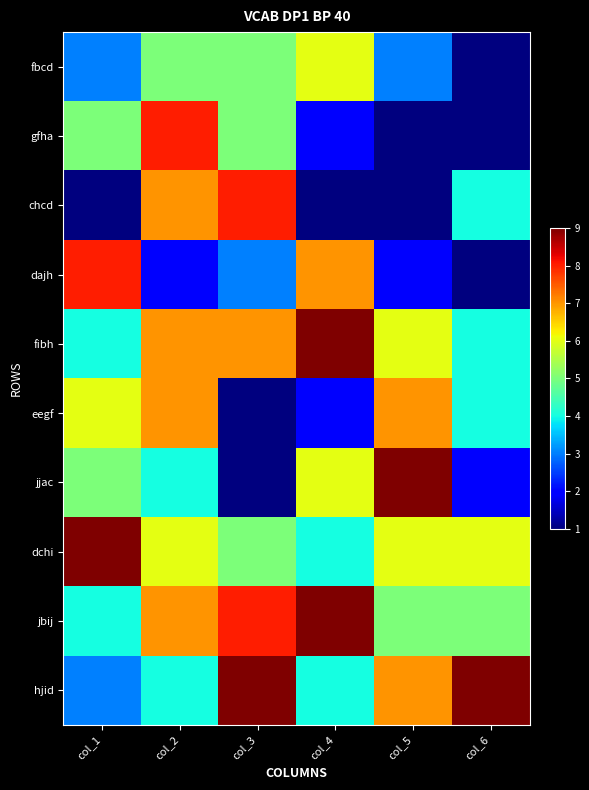

What is the minimum value shown in the chart?

1